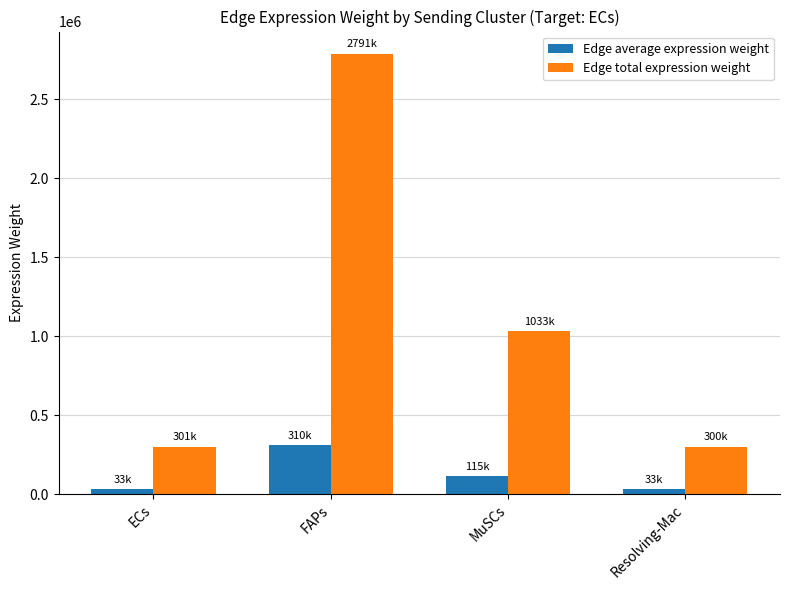

What is the difference between the maximum and minimum values in the Edge average expression weight series?

276686.1